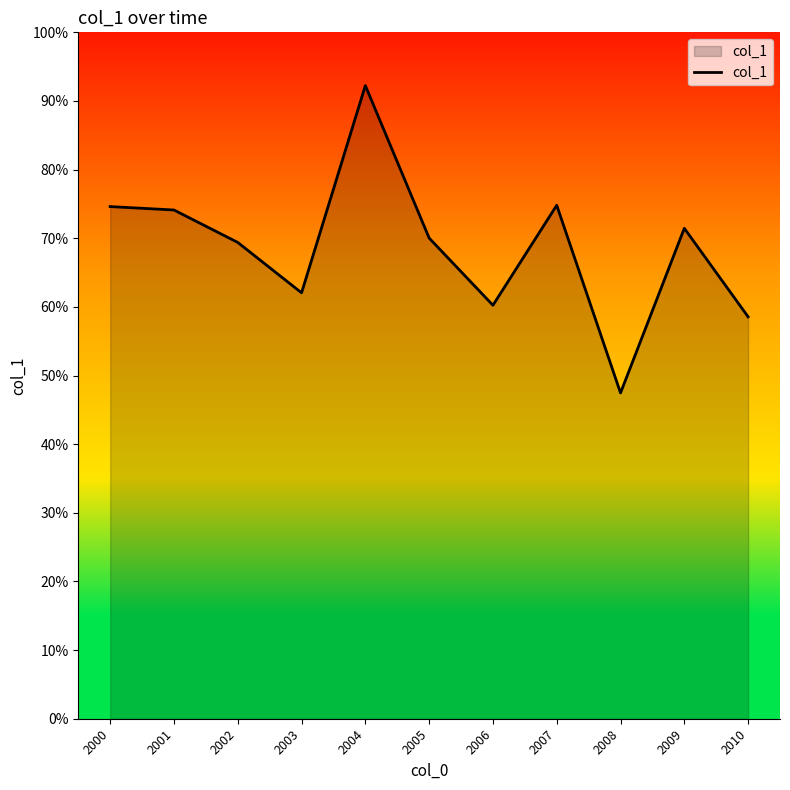

At which label is the value closest to 0?

2008